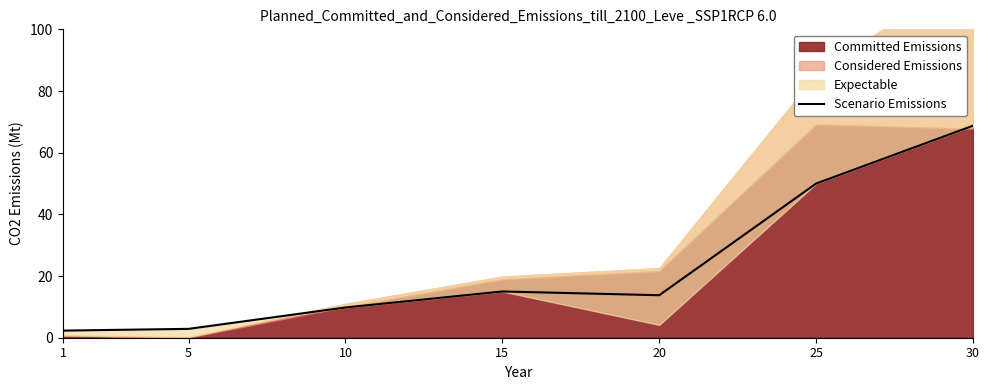

List the labels in order of value, smallest first.

1, 5, 10, 20, 15, 25, 30